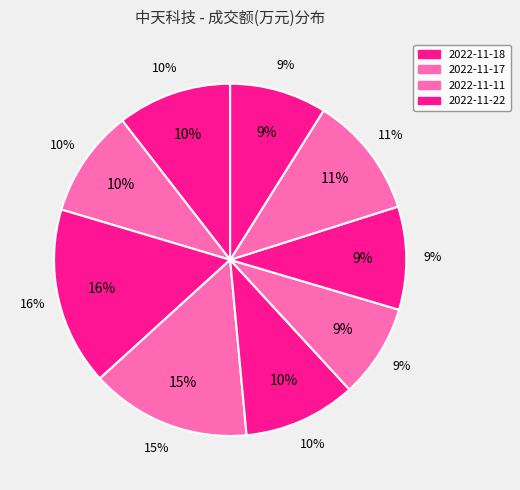

Which category has the biggest portion of the pie?

2022-11-18